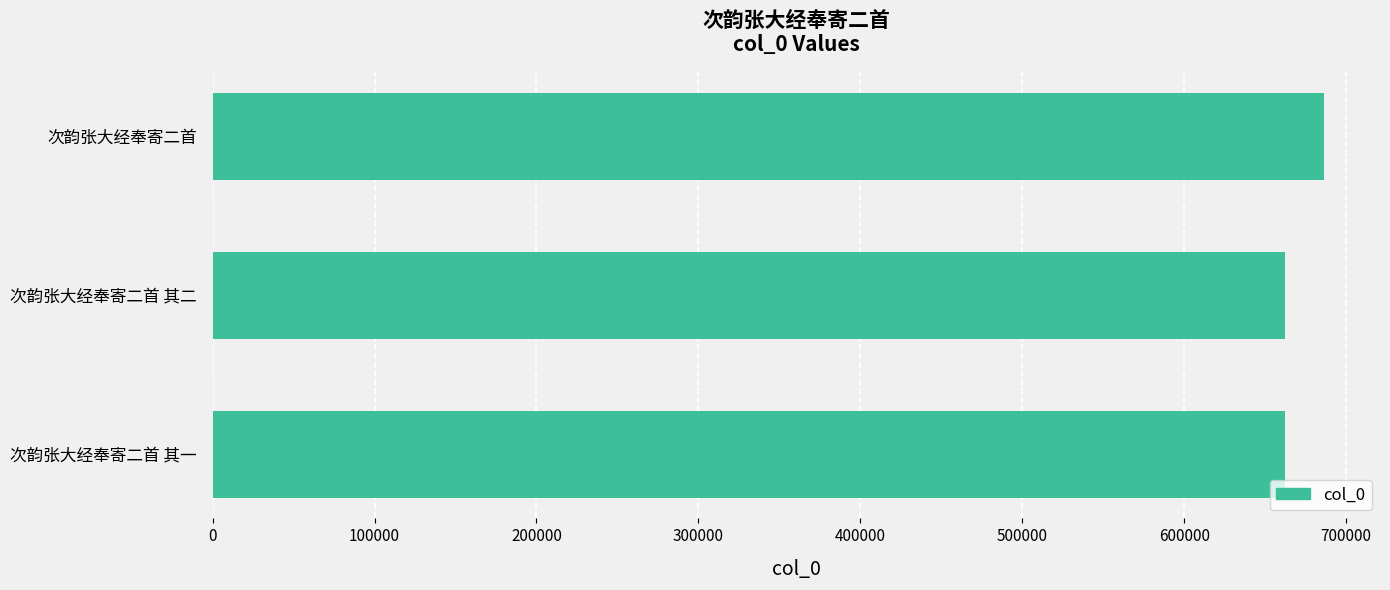

Which category has the highest value across all series?

次韵张大经奉寄二首